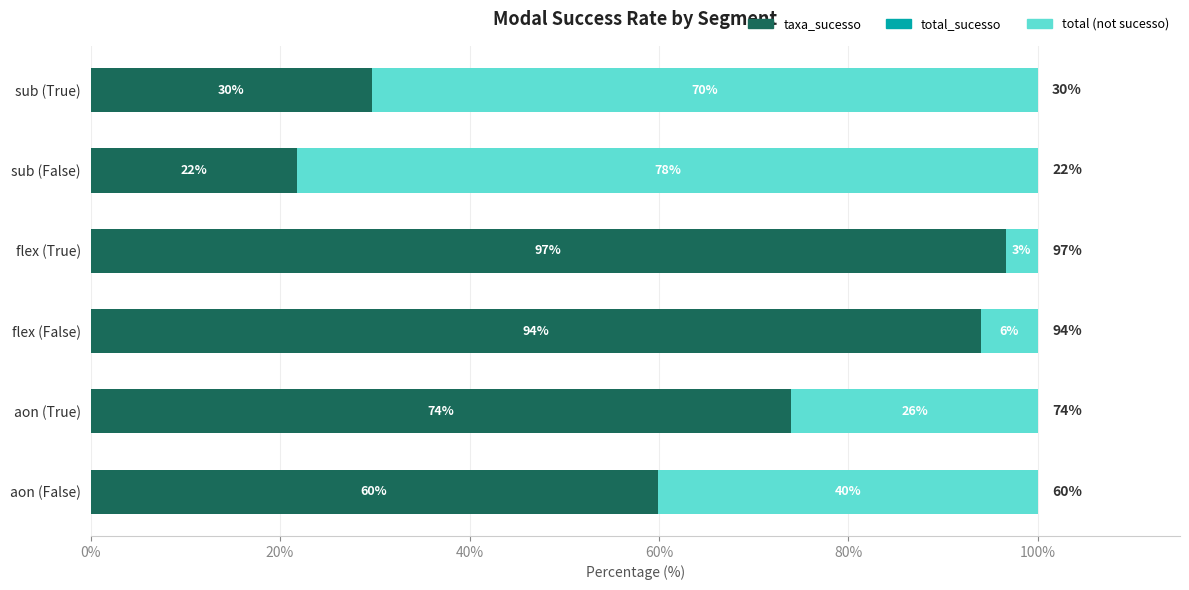

Is it true that taxa_sucesso equals 36.3 at sub (False)?

False